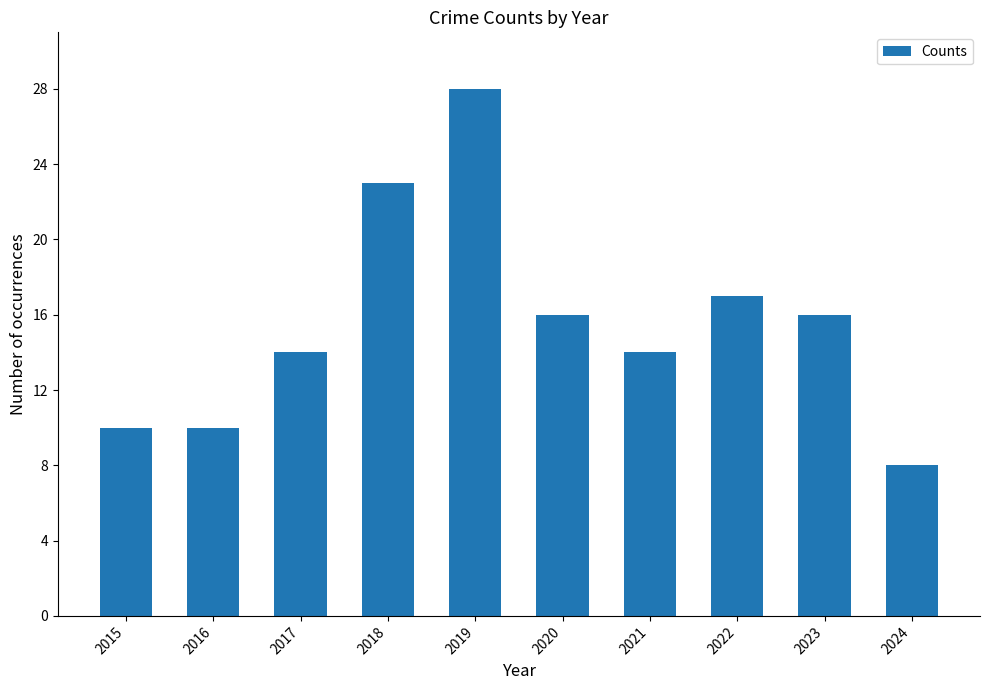

How many distinct data groups are displayed?

1